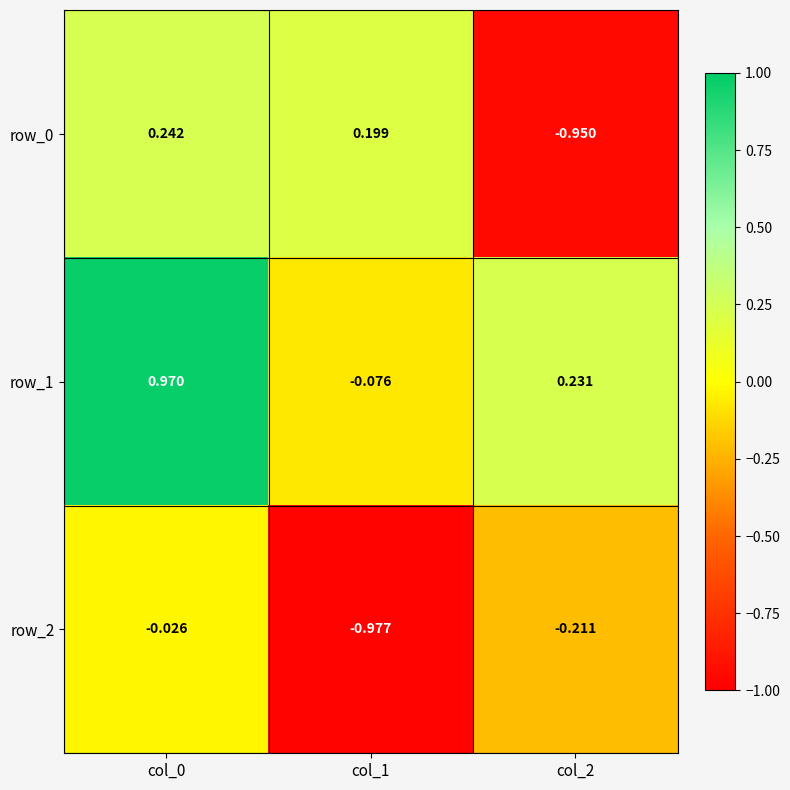

How many data points in row_1 are above 0?

2